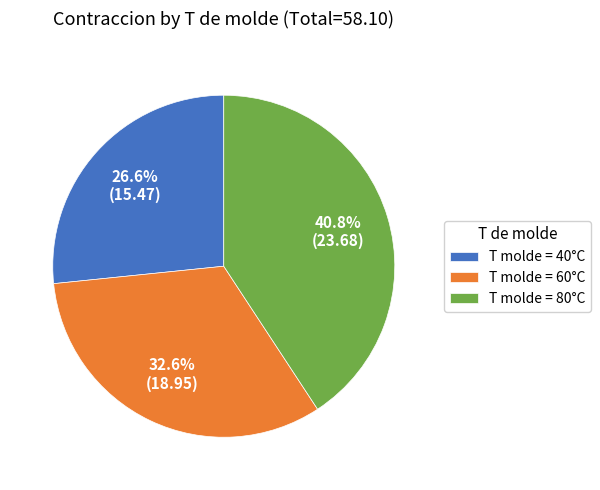

Is the sum of T molde = 80°C and T molde = 60°C greater than half?

Yes